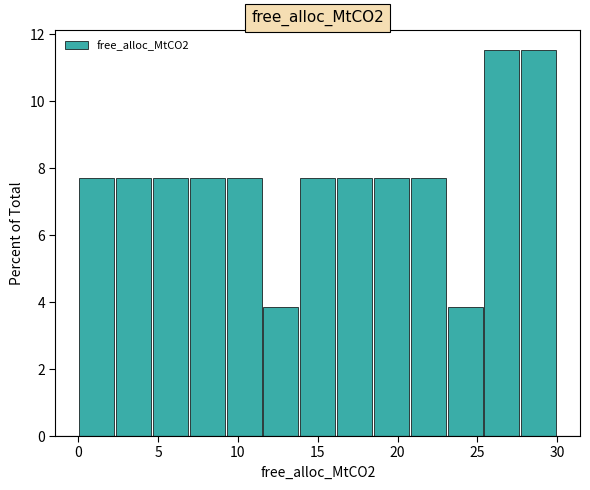

How tall is the bar that spans 27.5 to 30.0 on the x-axis? Neither the bar edges nor the heights are printed on the chart, so give them approximately, as read against the axes.

11.6